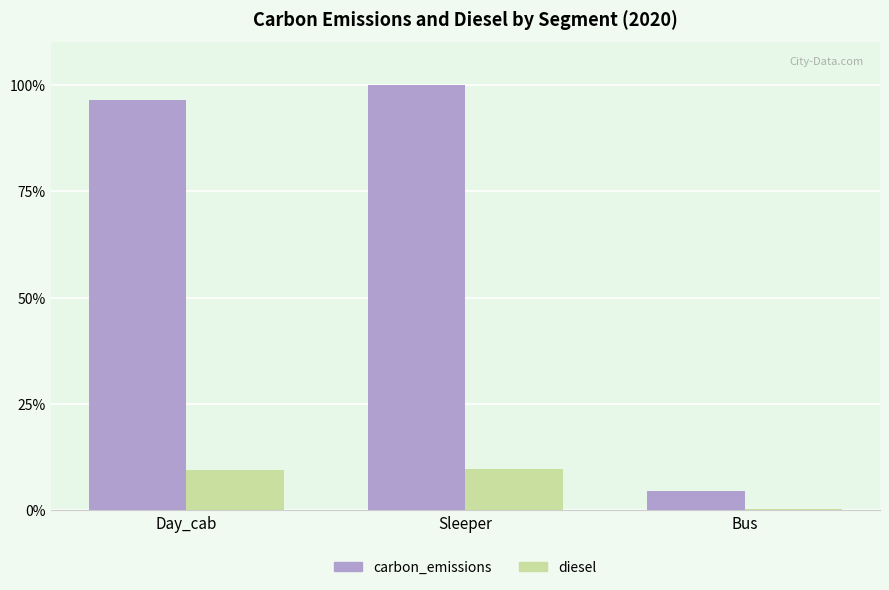

What is the sum of the diesel values at Sleeper and Bus?

0.1